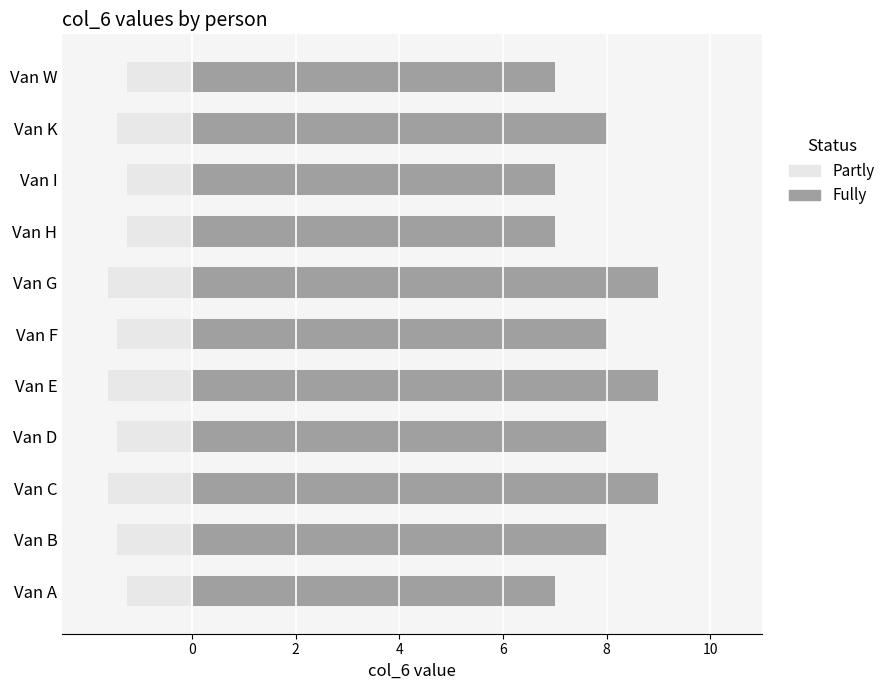

Between Van F and Van G, which is larger?

Van F